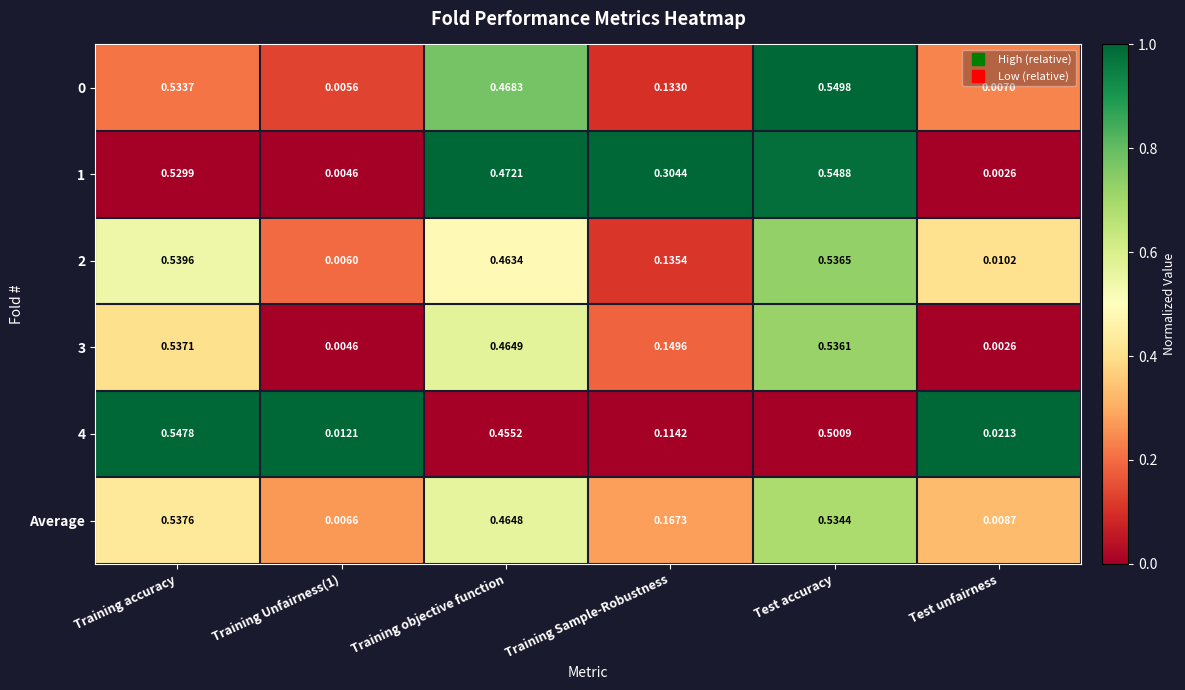

At which label does 1 reach its peak?

Test accuracy